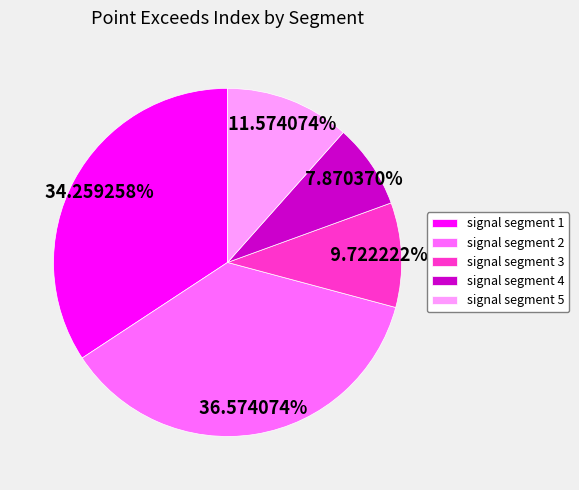

To the nearest percent, what portion does signal segment 4 represent?

8%